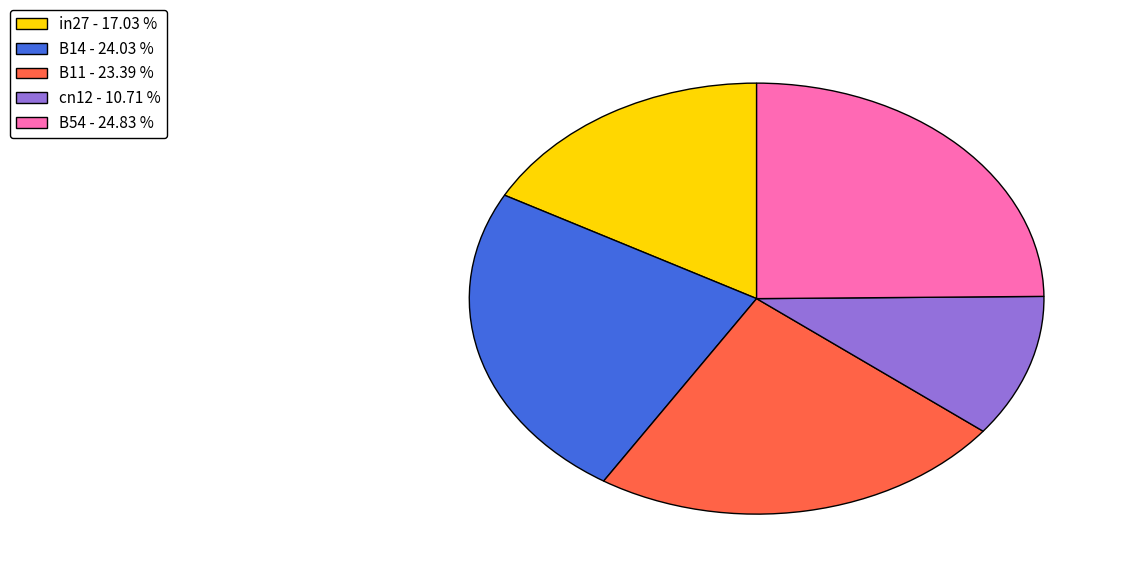

Do B14 and cn12 together represent more than half of the pie?

No